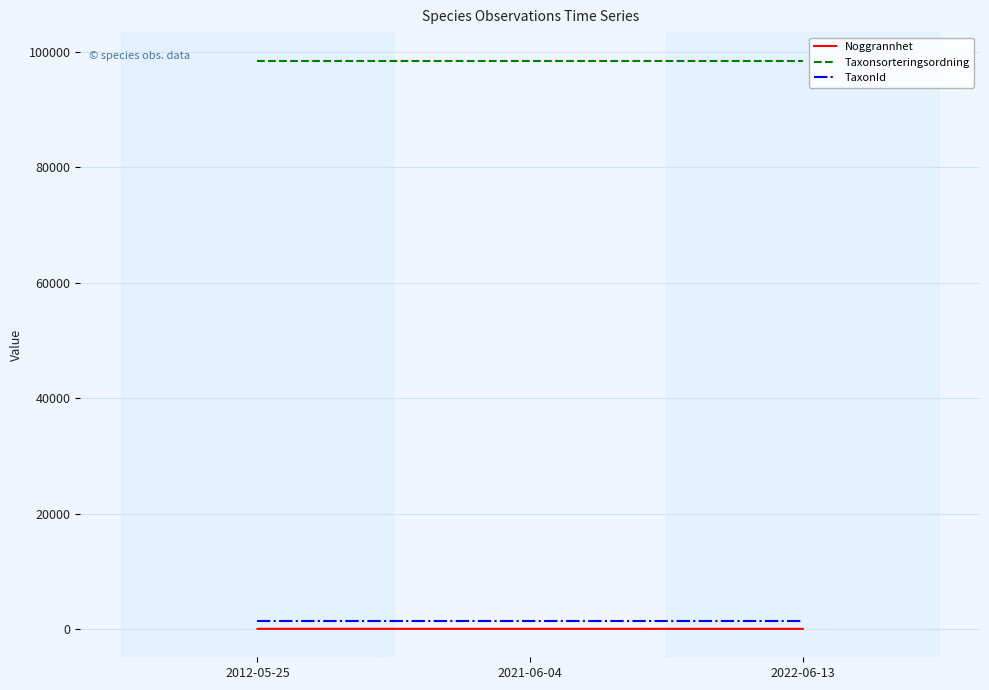

Does the chart have visible grid lines?

Yes